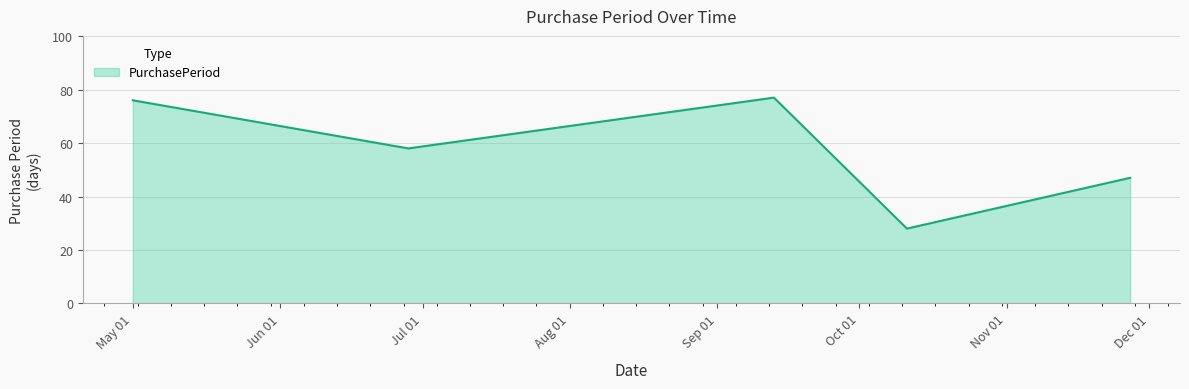

What is the maximum value shown in the chart?

77